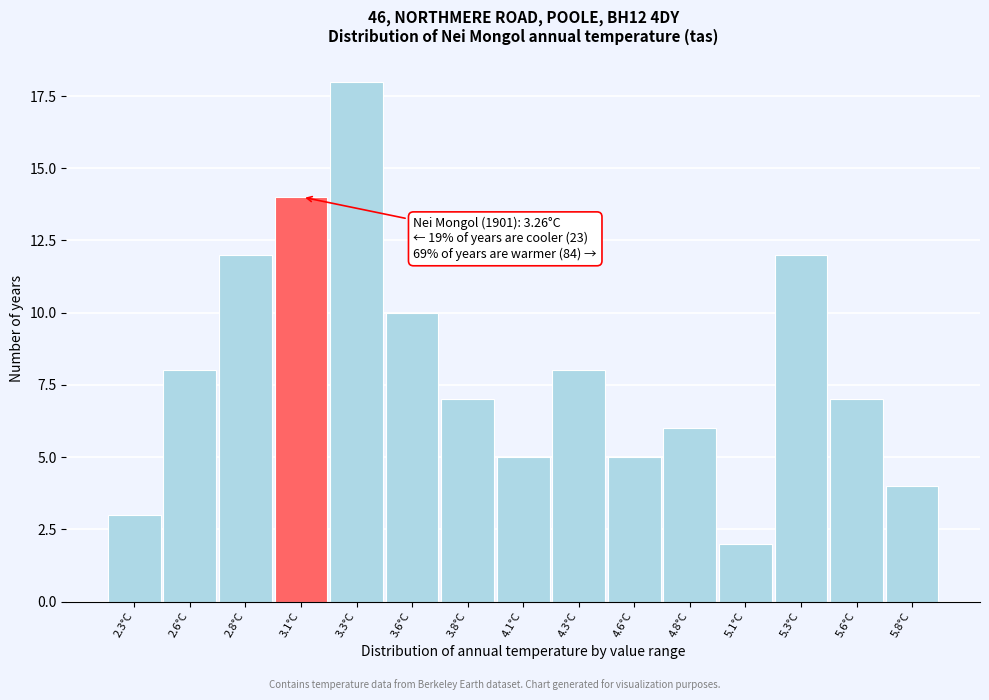

Reading left to right, transcribe all the data shown in this chart.

2.3°C=3	2.6°C=8	2.8°C=12	3.1°C=14	3.3°C=18	3.6°C=10	3.8°C=7	4.1°C=5	4.3°C=8	4.6°C=5	4.8°C=6	5.1°C=2	5.3°C=12	5.6°C=7	5.8°C=4